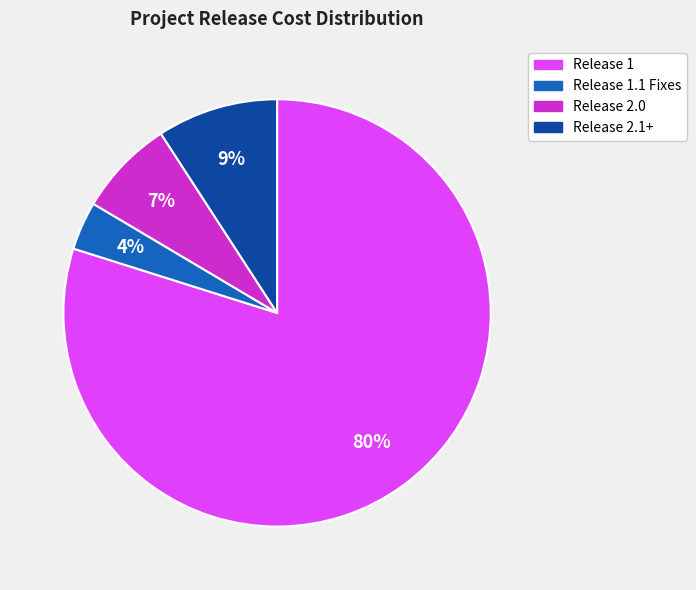

To the nearest percent, what is the difference between the largest and smallest slice percentages?

76%